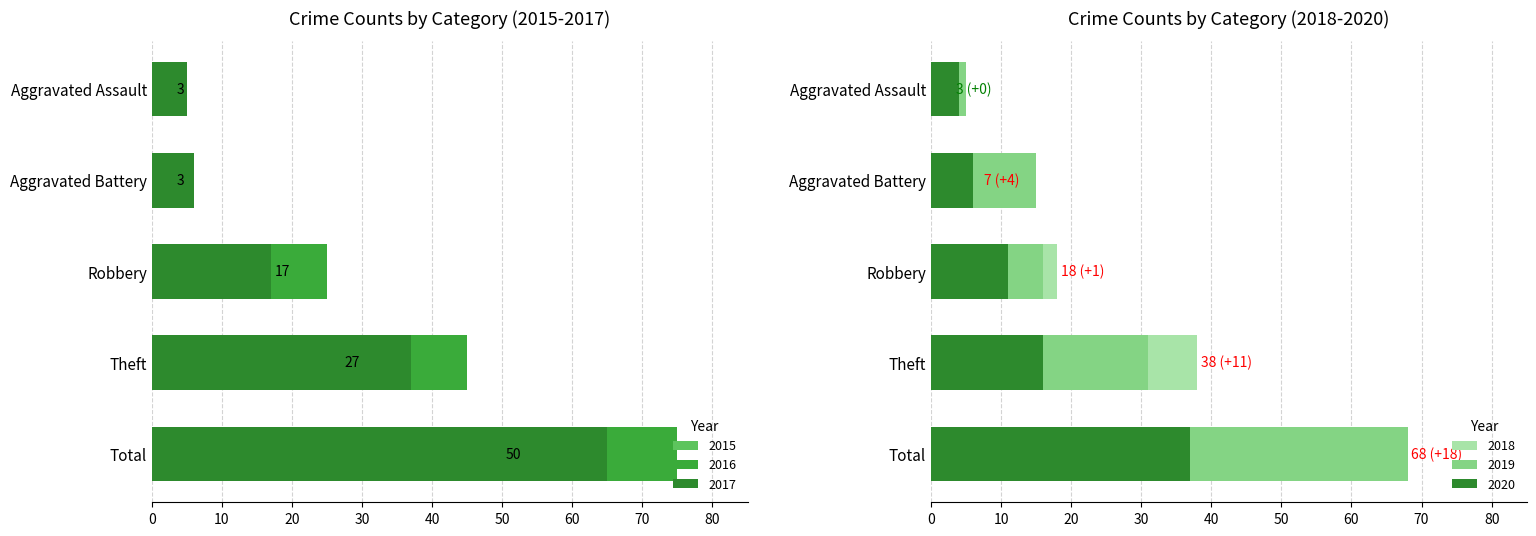

What is the maximum value for 2017?

65